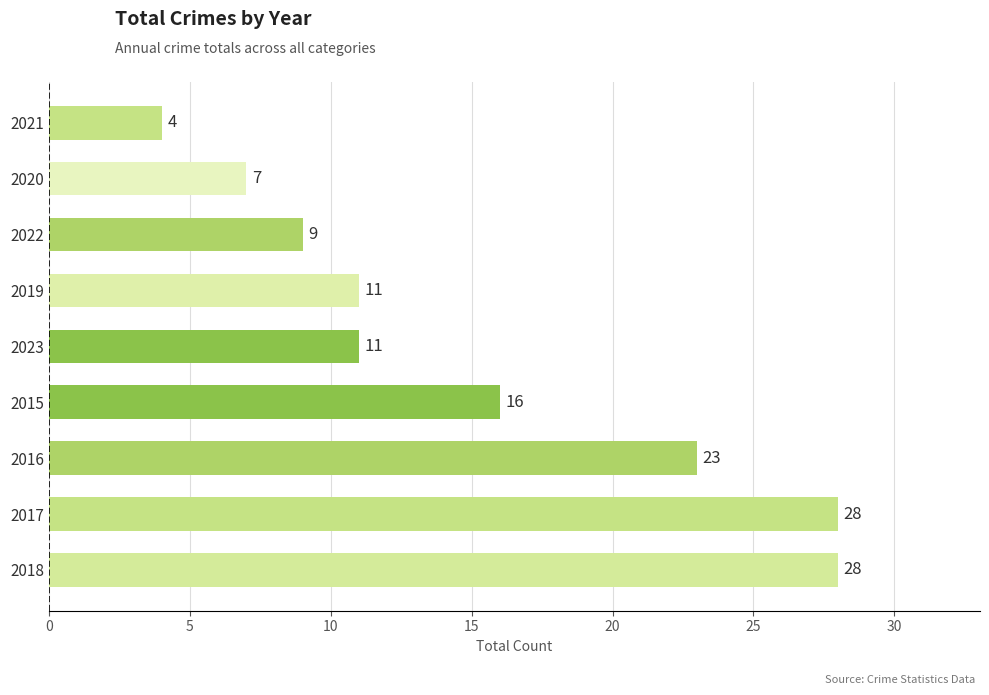

Reading top to bottom, extract all data points from this chart.

2021=4	2020=7	2022=9	2019=11	2023=11	2015=16	2016=23	2017=28	2018=28